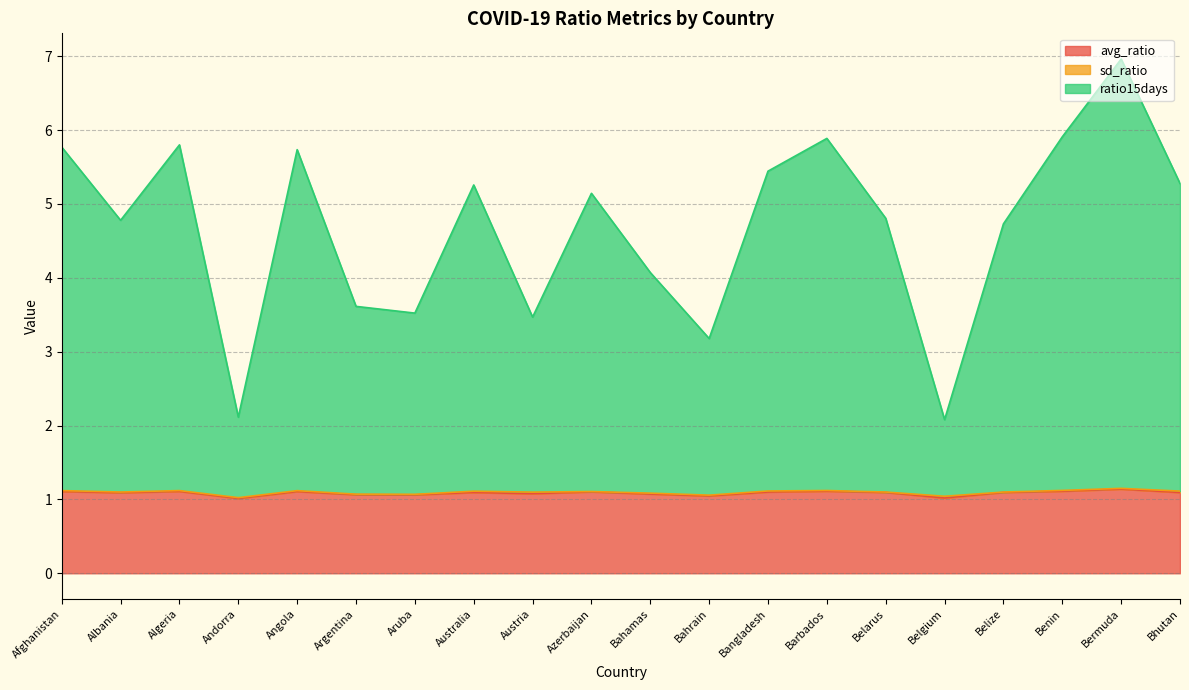

At which category is the sum across all series the highest?

Bermuda